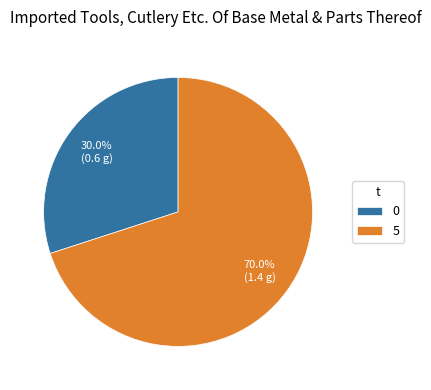

How many segments does this pie chart have?

2